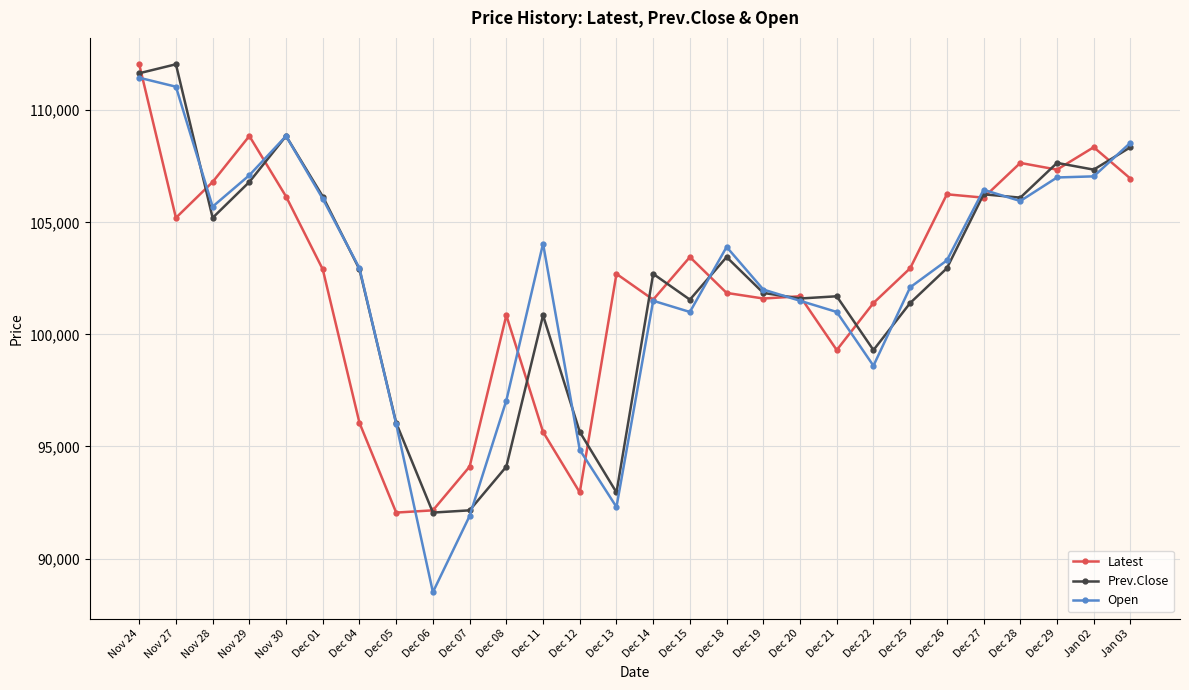

At how many categories does at least one series exceed 92566?

27